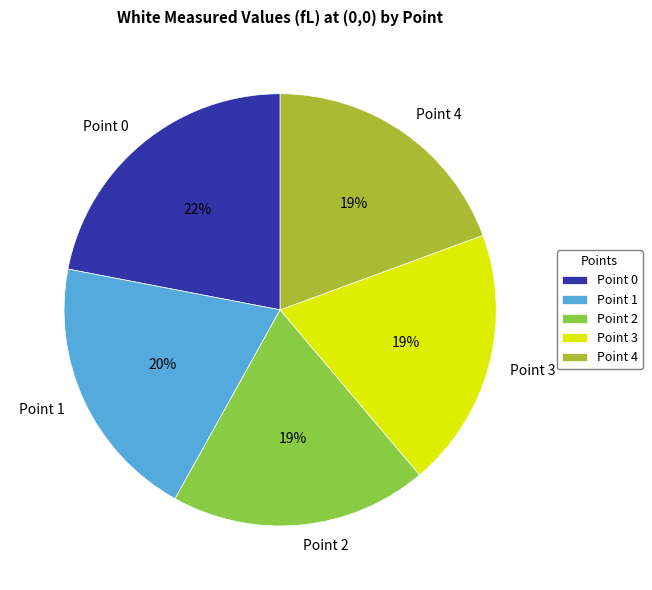

Between Point 1 and Point 2, which is larger?

Point 1